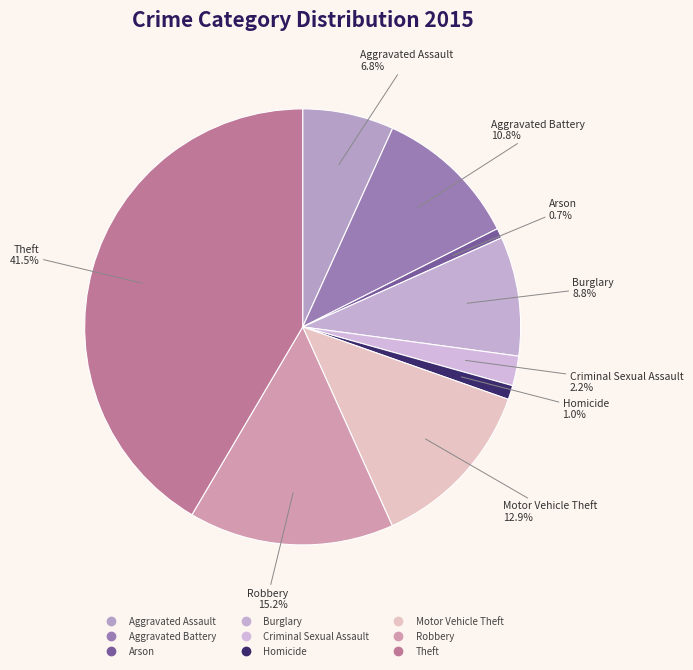

Does any single category account for the majority?

No